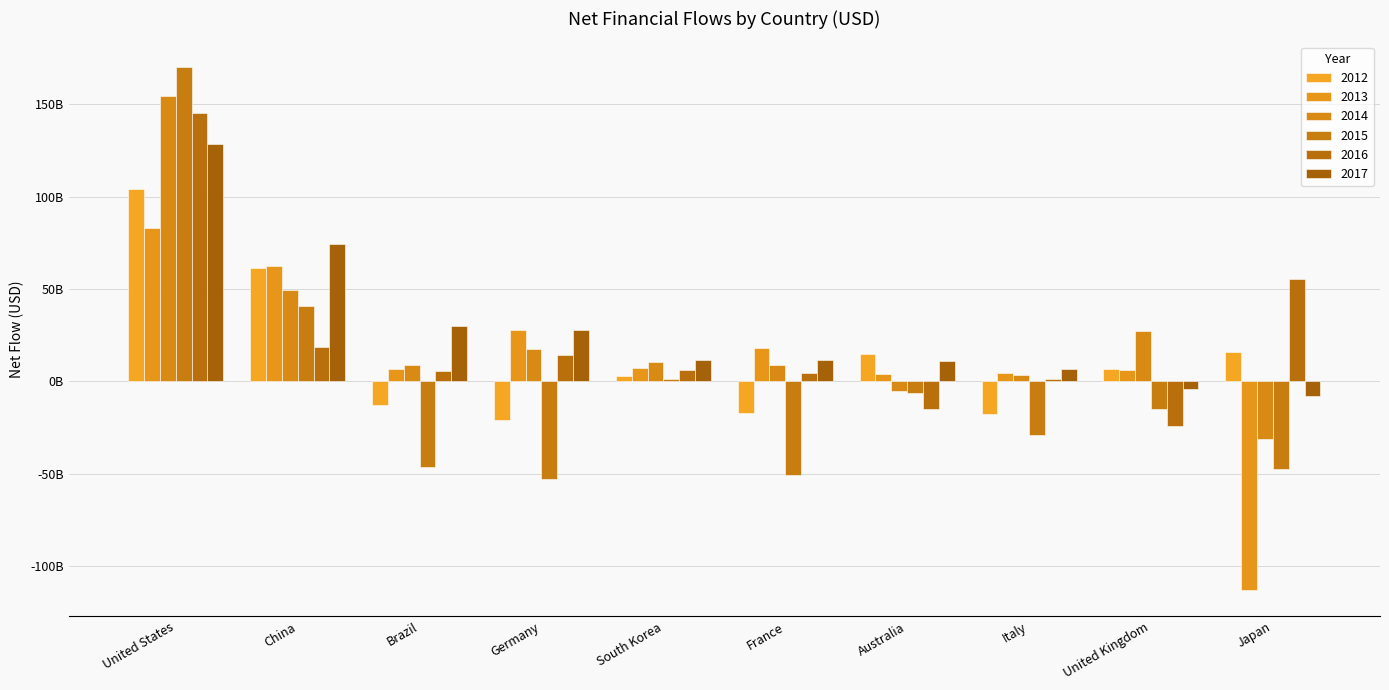

The 2015 series shows -42555580158.0 at Italy. True or false?

False